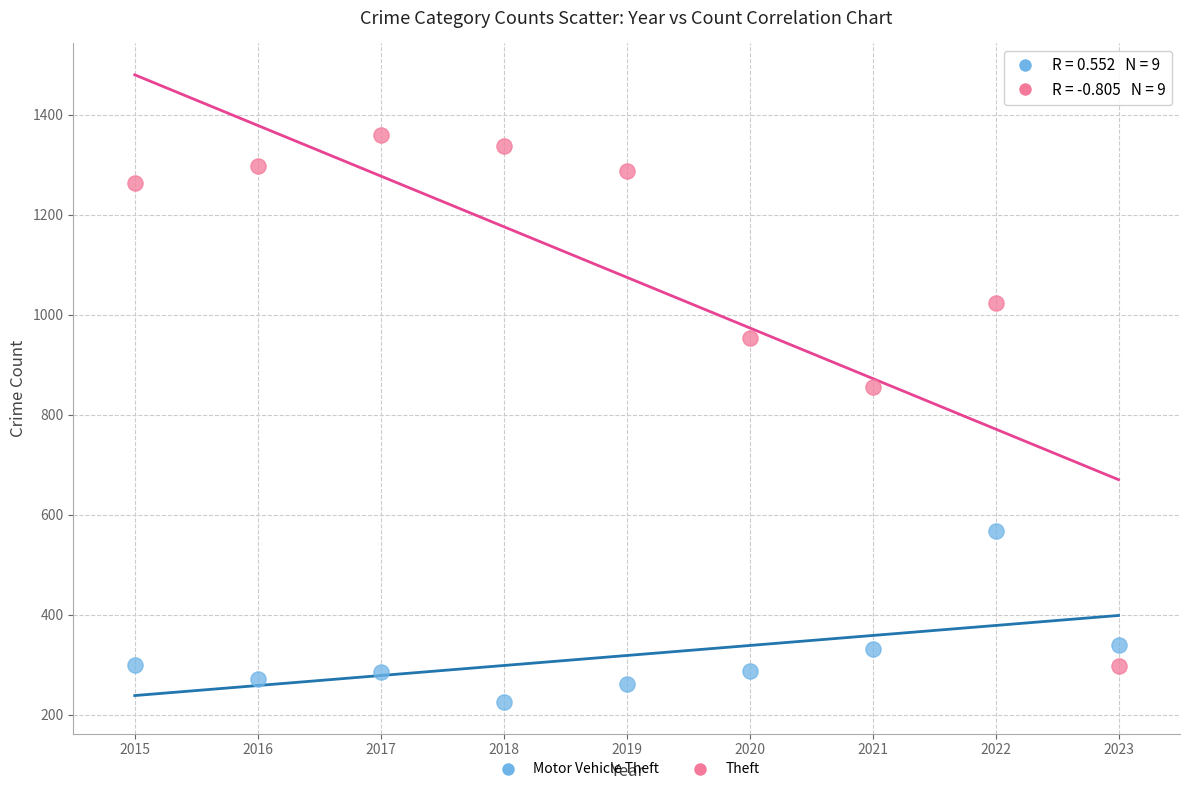

Across all series, what Y value is closest to 792?

856